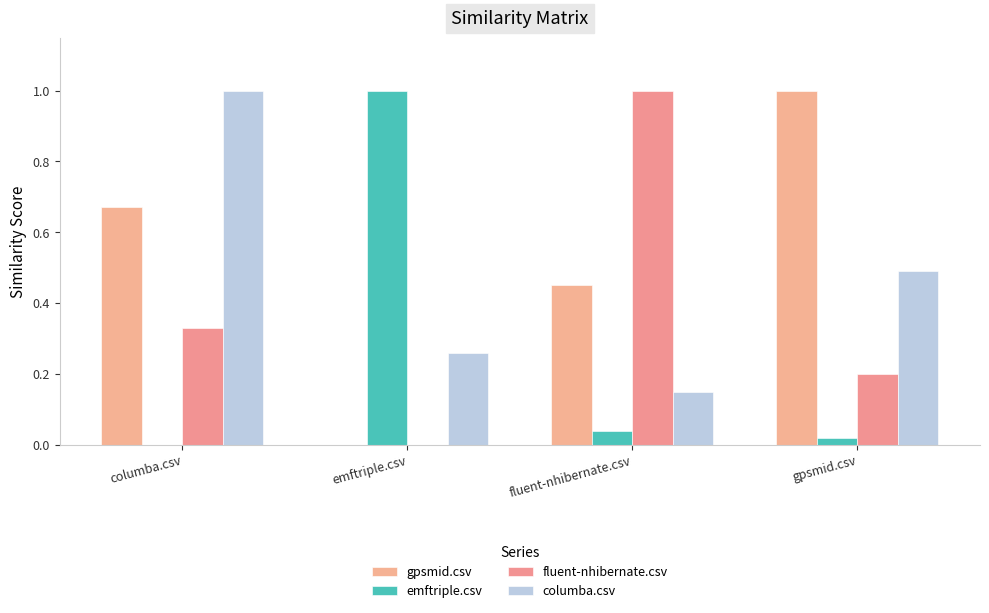

Does the chart contain stacked bars?

No